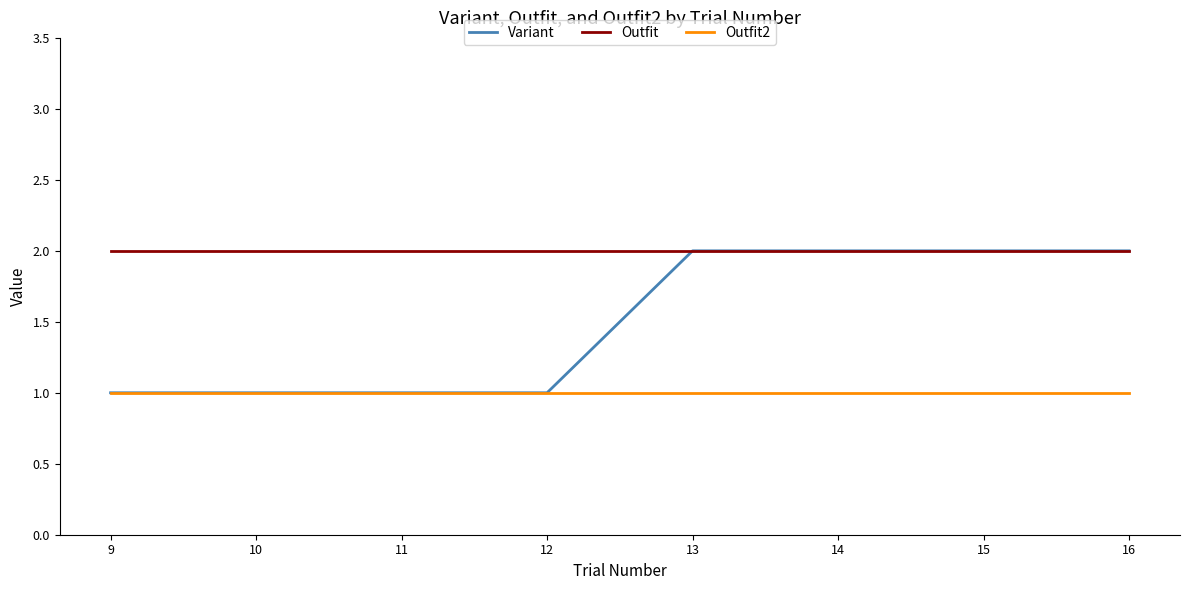

True or false: Outfit and Outfit2 cross at least once.

False